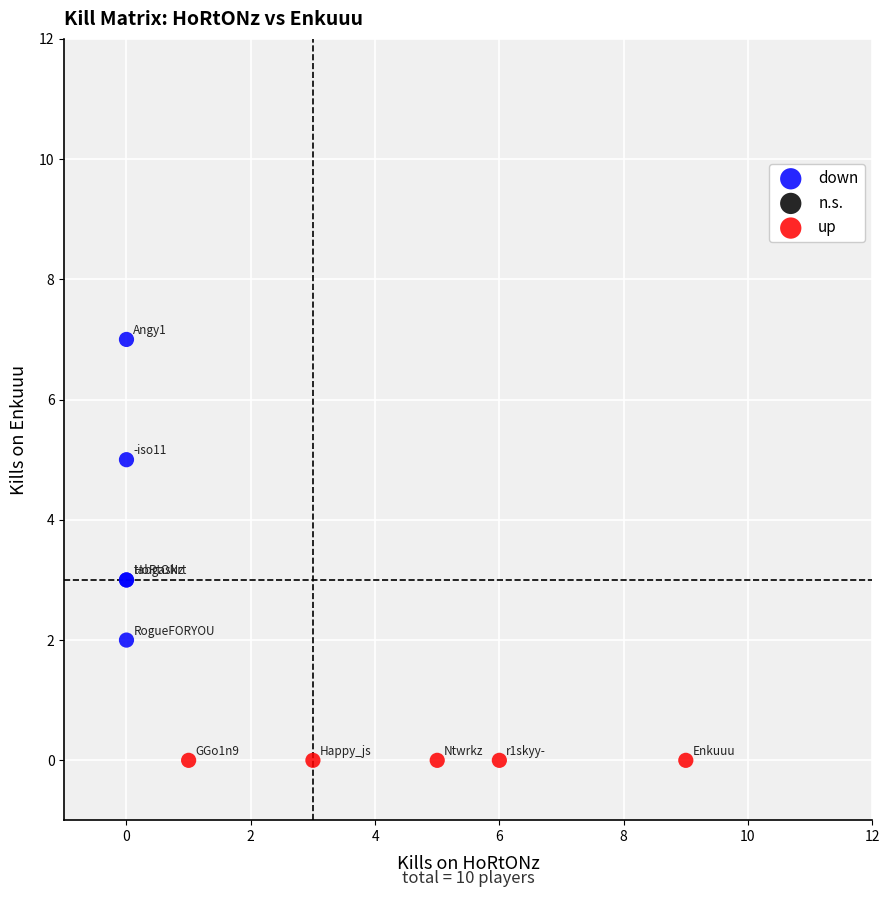

Which series reaches the minimum Y coordinate?

up